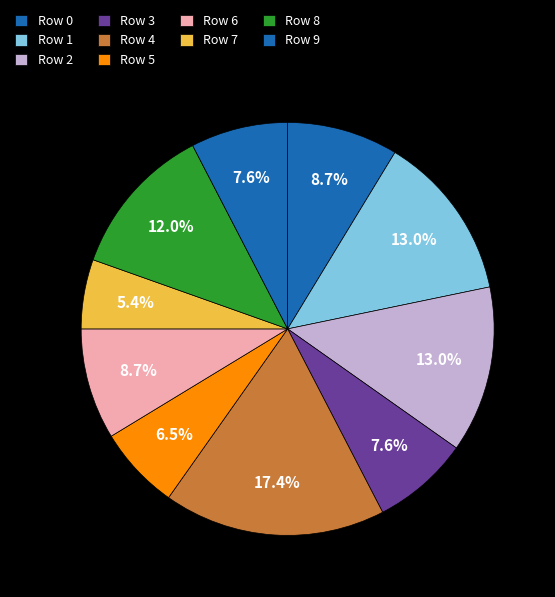

Does any single category account for the majority?

No